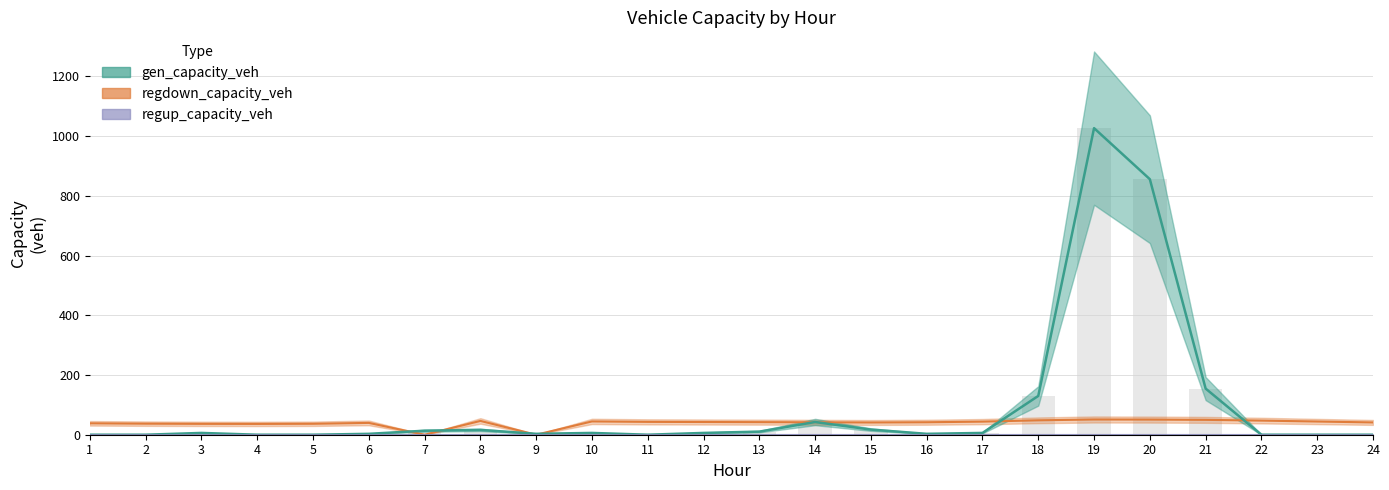

Which category has the lowest value across all series?

1